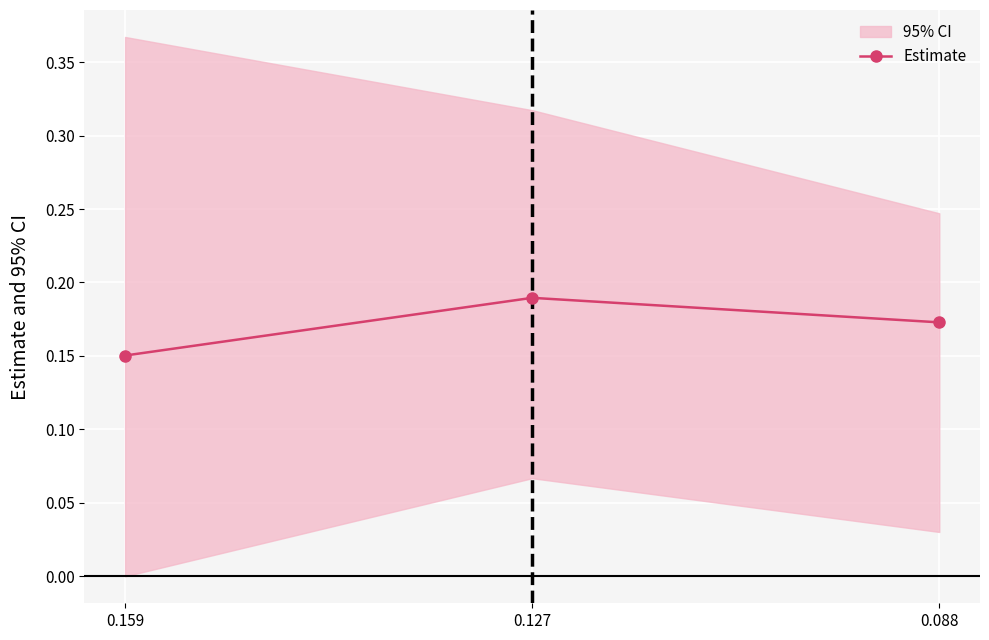

Which has a higher value, 0.159 or 0.127?

0.127